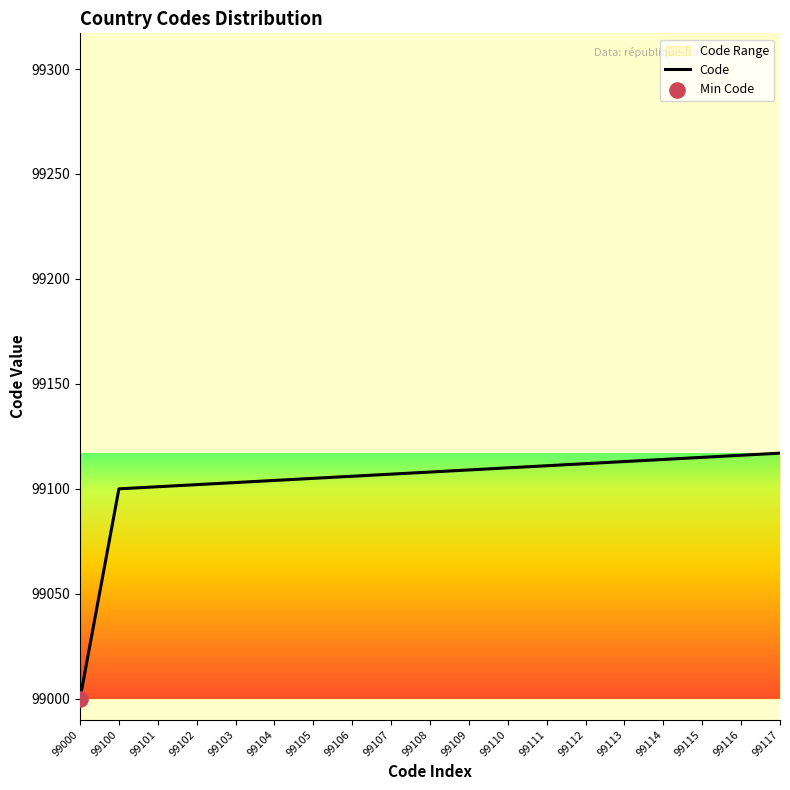

What is the ratio of the value at 99106 to the value at 99105?

1.0